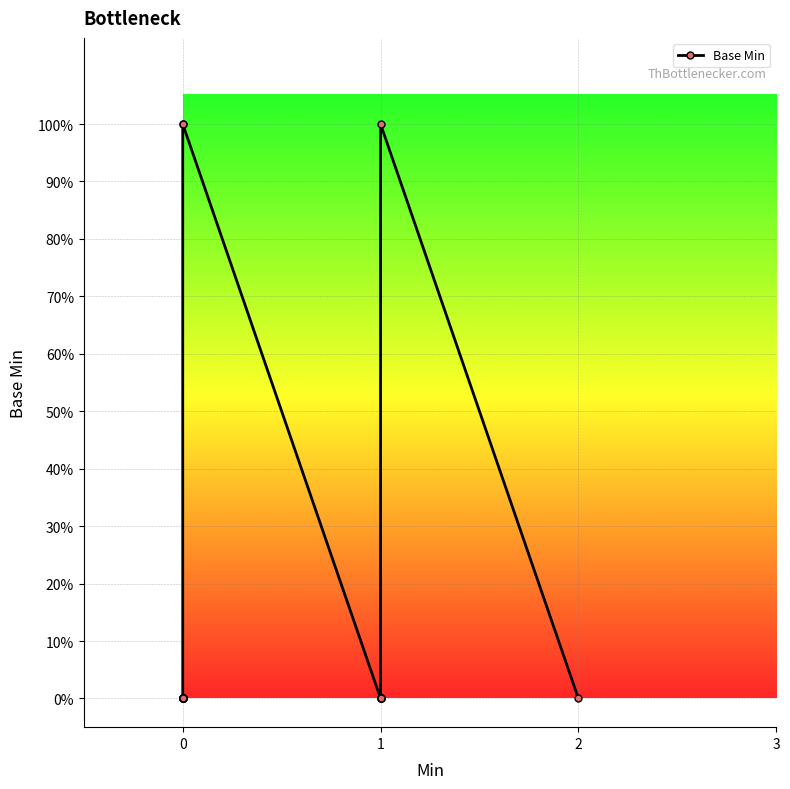

Count the number of data series in this chart.

1